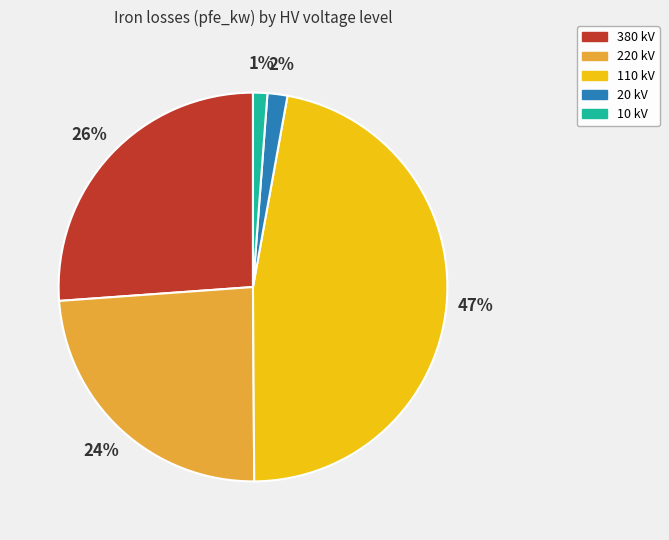

Count the number of slices in the pie.

5